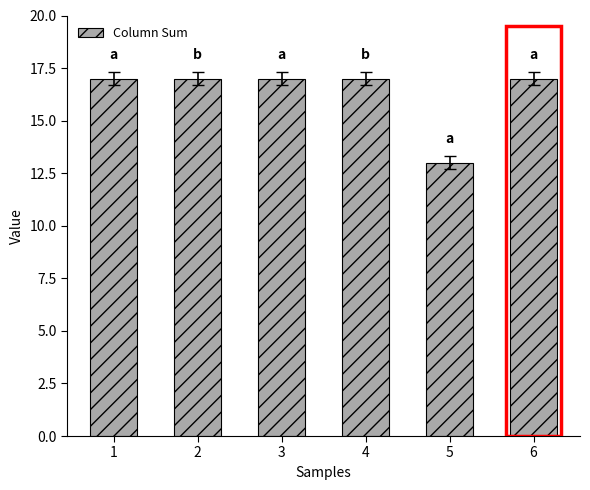

What is the greatest value displayed?

17